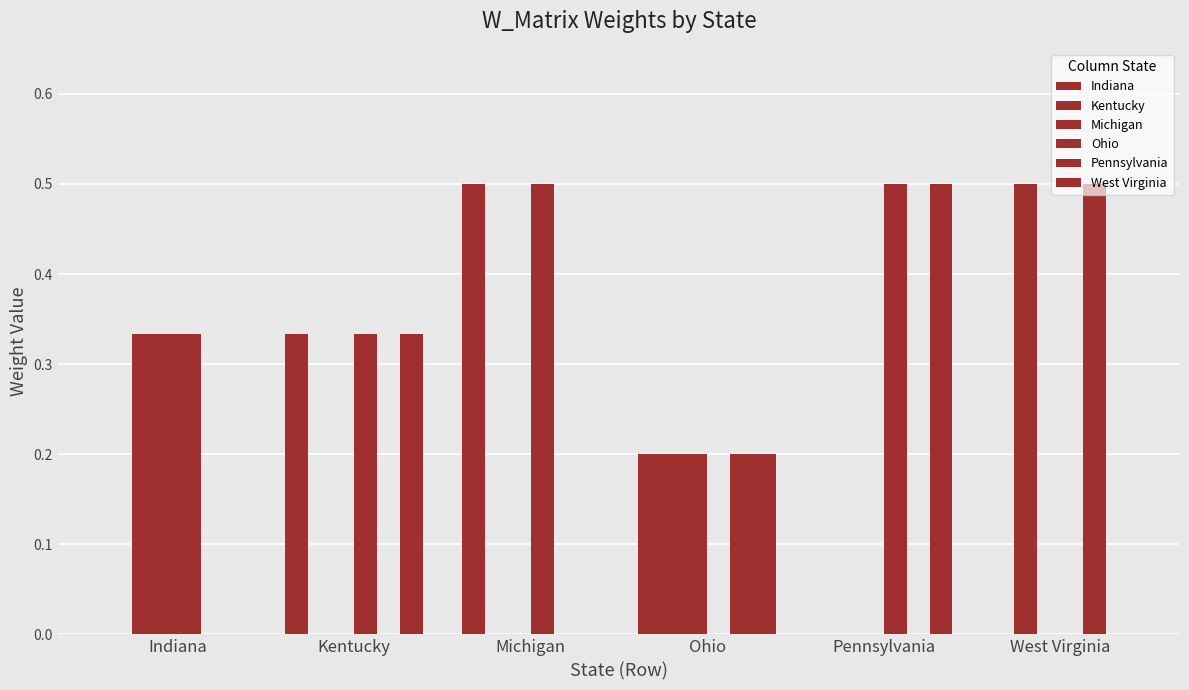

What is the difference between the Kentucky values at Indiana and Ohio?

0.1